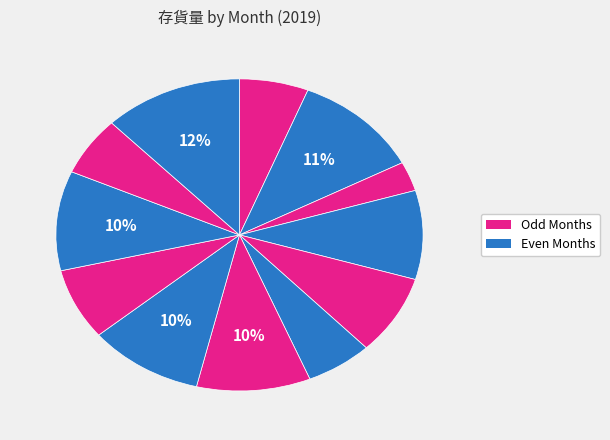

To the nearest percent, what is the difference between the largest and smallest slice percentages?

9%